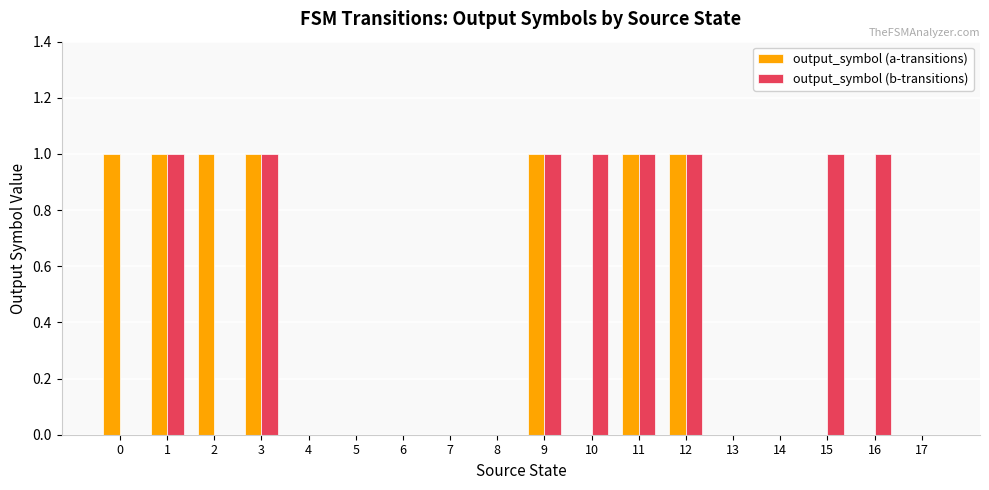

What is the sum of all output_symbol (a-transitions) values?

7